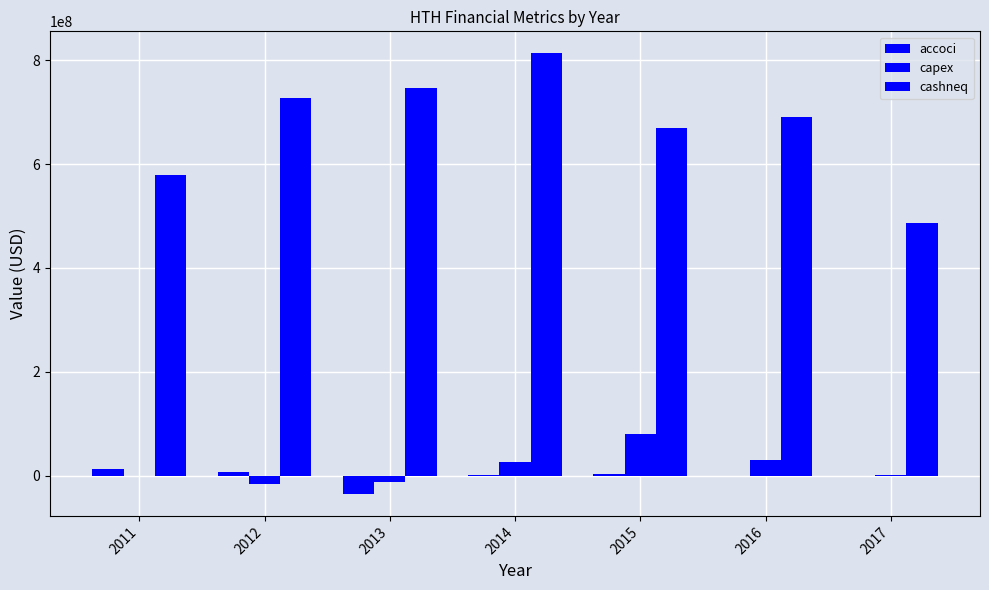

How many groups of bars are there?

7